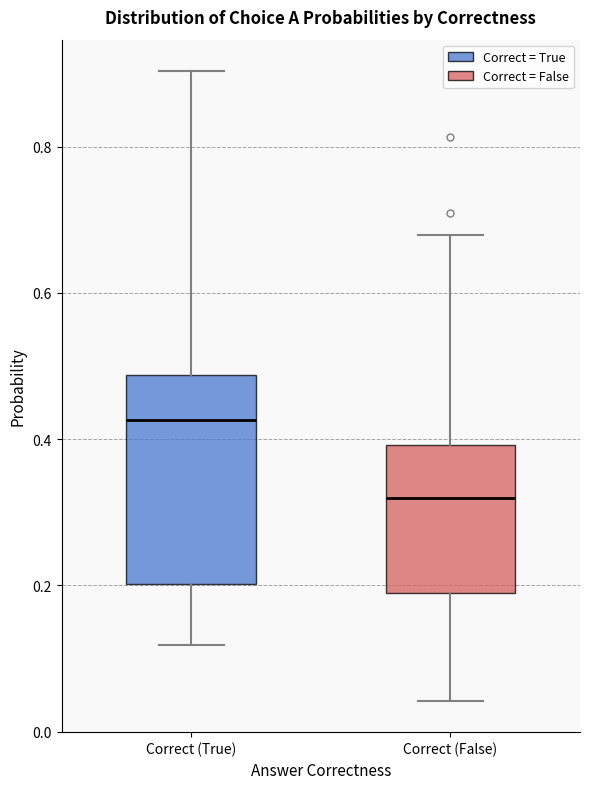

Where does the lower whisker of the box for Correct (False) end on the y-axis? The values are not printed on the chart, so give them approximately, as read against the axis.

0.04